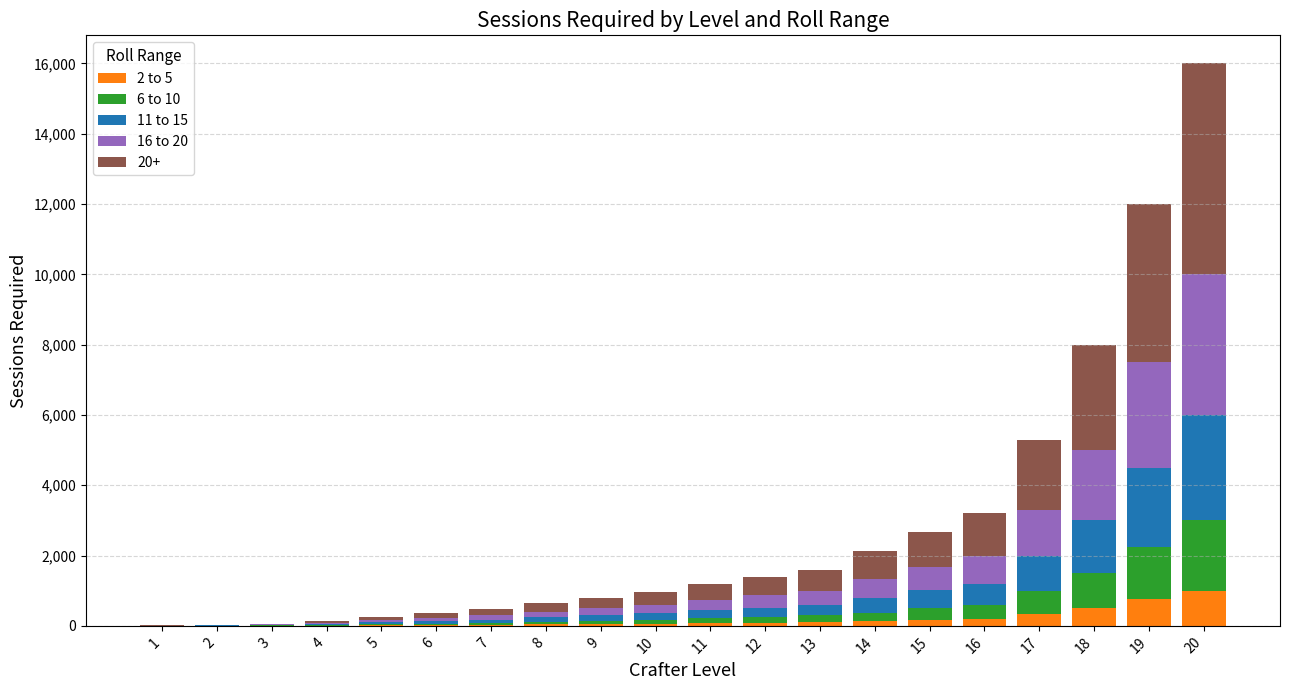

How many distinct data groups are displayed?

5